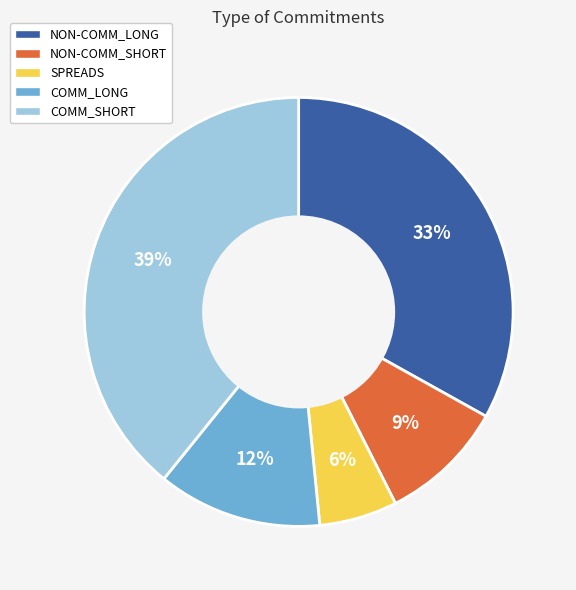

Do NON-COMM_LONG and COMM_SHORT together represent more than half of the pie?

Yes